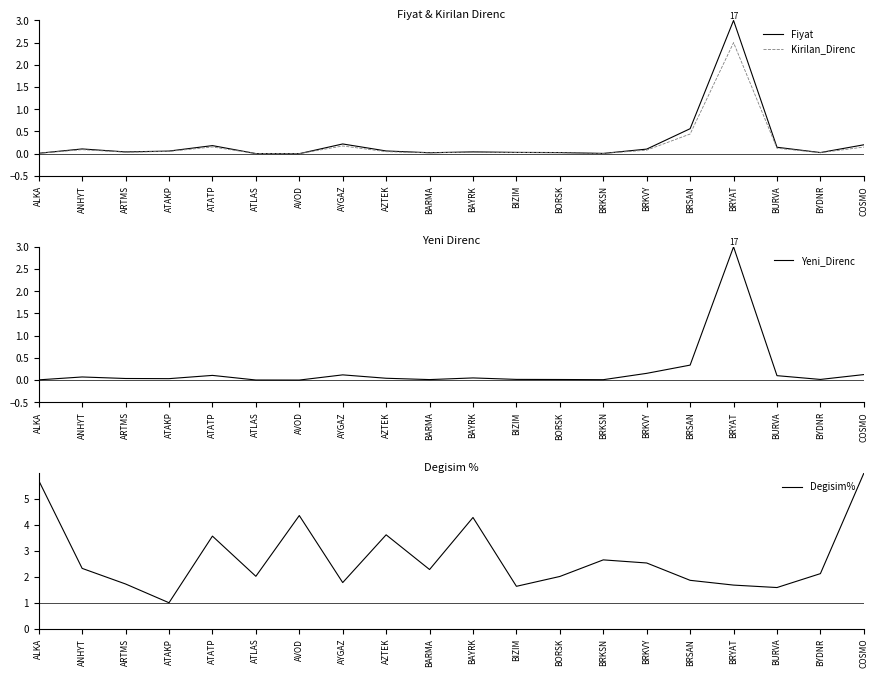

Where is the first local minimum for Yeni_Direnc?

ATAKP